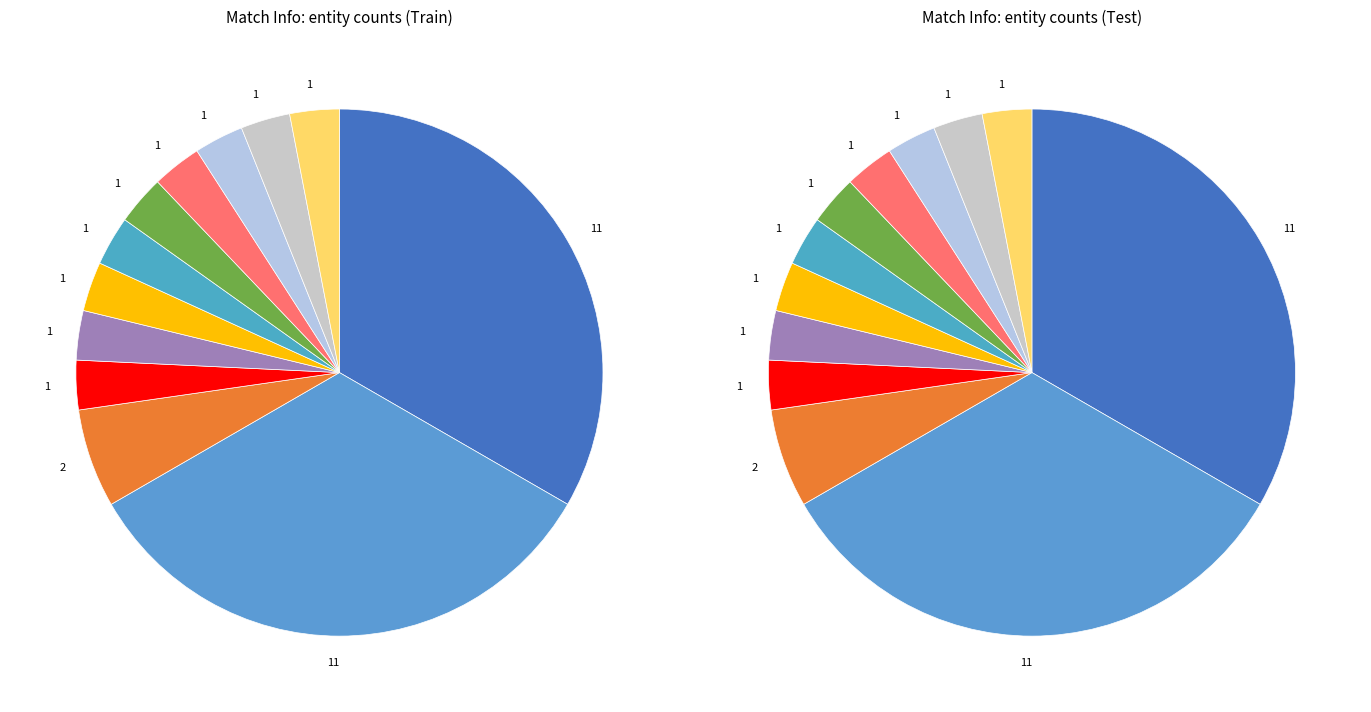

Is there any slice that represents more than half of the pie?

No